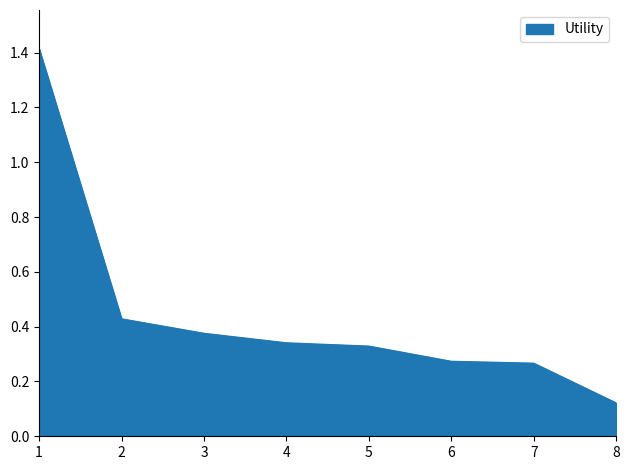

Is it true that the value at 1 is 2.4?

False